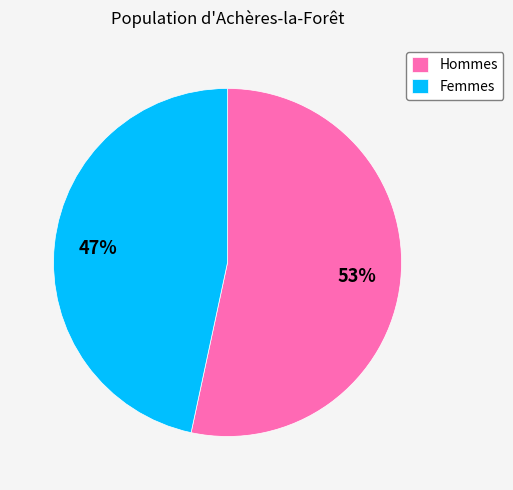

Is it true that Hommes is 53% of the pie?

True